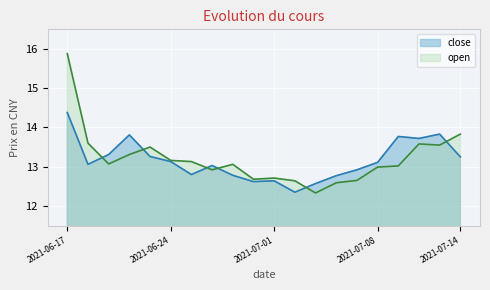

List the labels in order of value, largest first.

2021-06-17, 2021-07-13, 2021-06-22, 2021-07-09, 2021-07-12, 2021-06-21, 2021-06-23, 2021-07-14, 2021-06-24, 2021-07-08, 2021-06-18, 2021-06-28, 2021-07-07, 2021-06-25, 2021-06-29, 2021-07-06, 2021-07-01, 2021-06-30, 2021-07-05, 2021-07-02